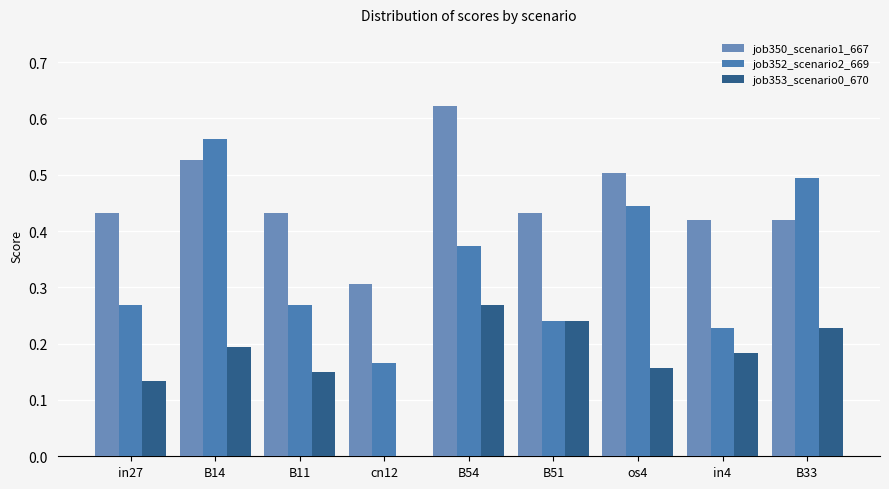

Rank the series at B51 from highest to lowest value.

job350_scenario1_667, job352_scenario2_669, job353_scenario0_670